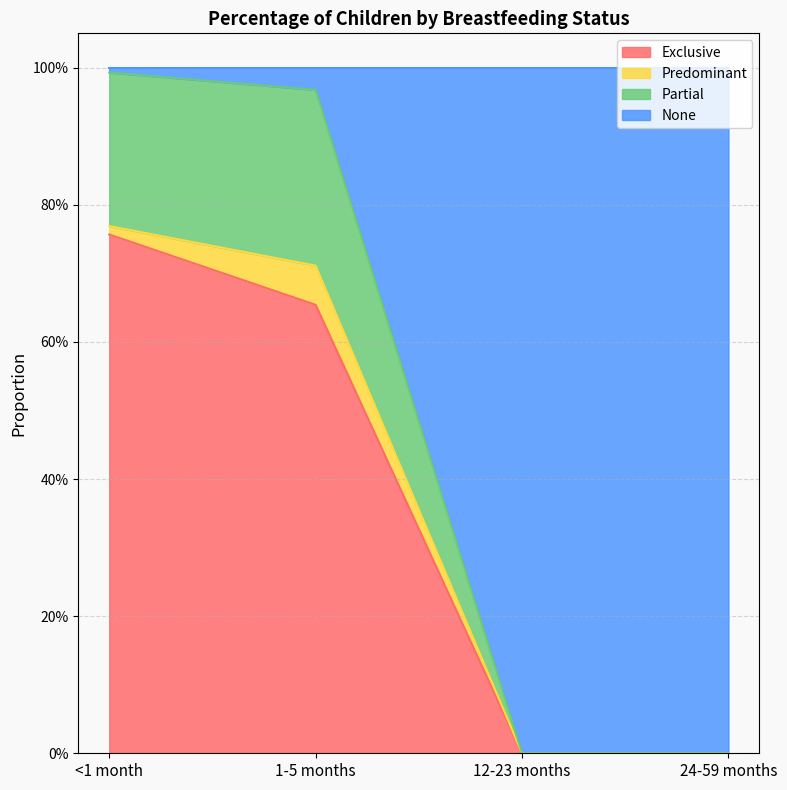

True or false: Exclusive has more than 1 points higher than both neighbors.

False